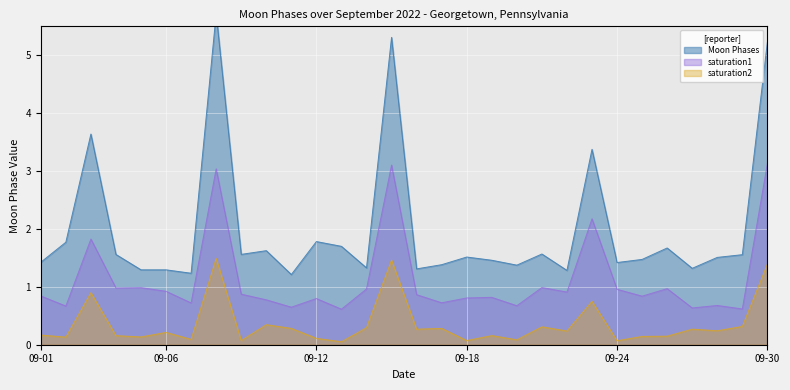

What is the value of the 5th point from the left?

1.3